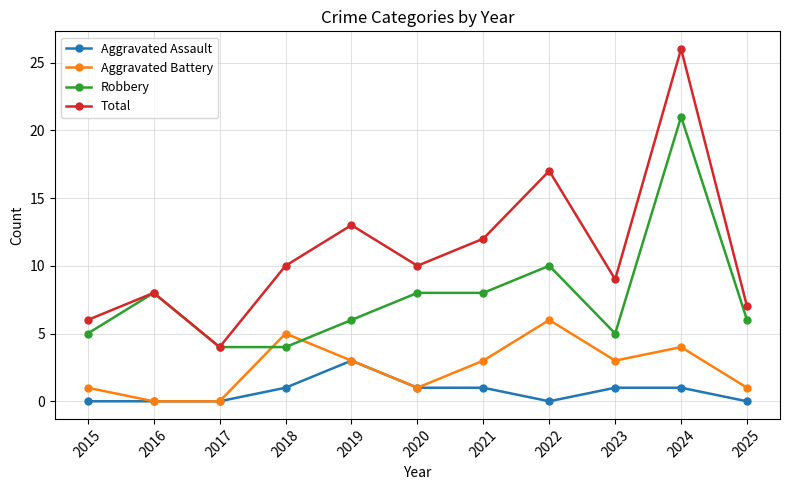

True or false: Total has a value of 2 at 2018.

False